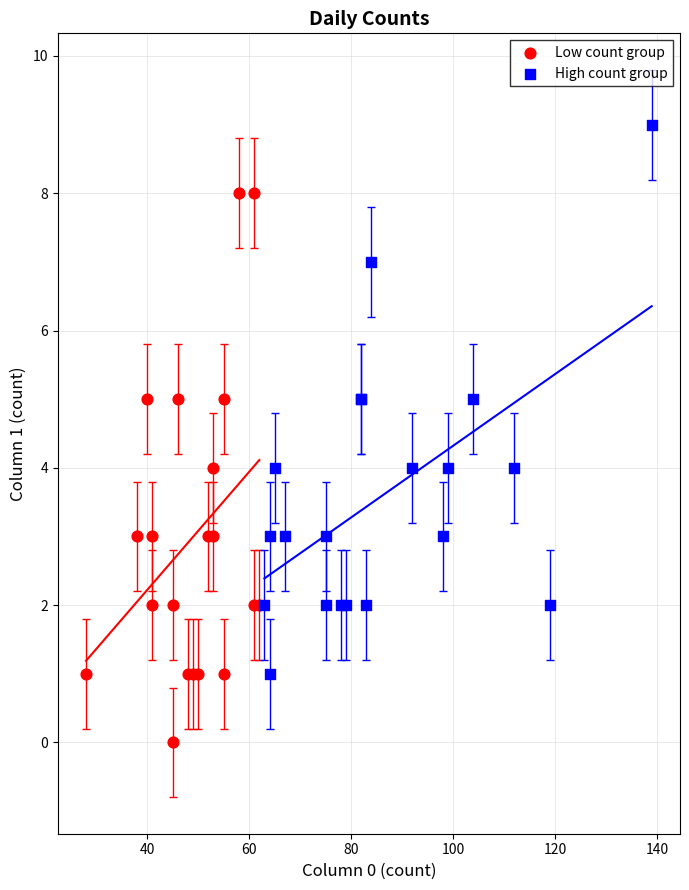

Which series contains the lowest Y value?

Low count group